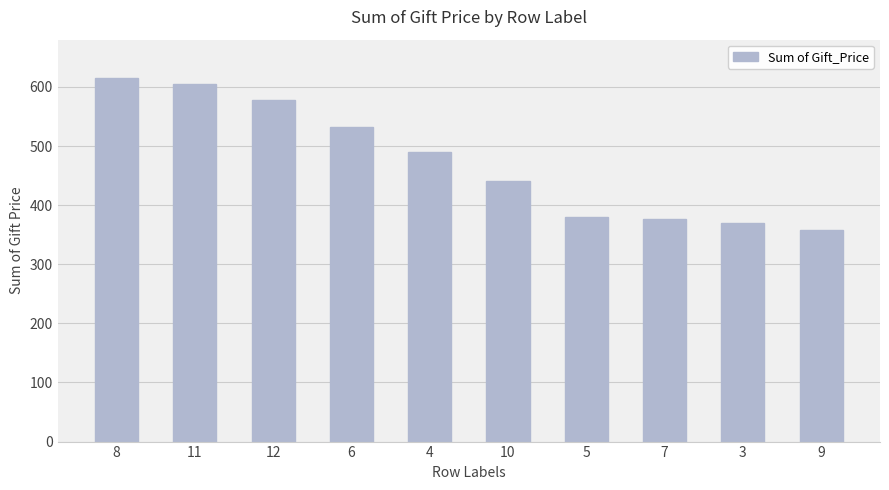

At which category does the chart reach its peak across all series?

8